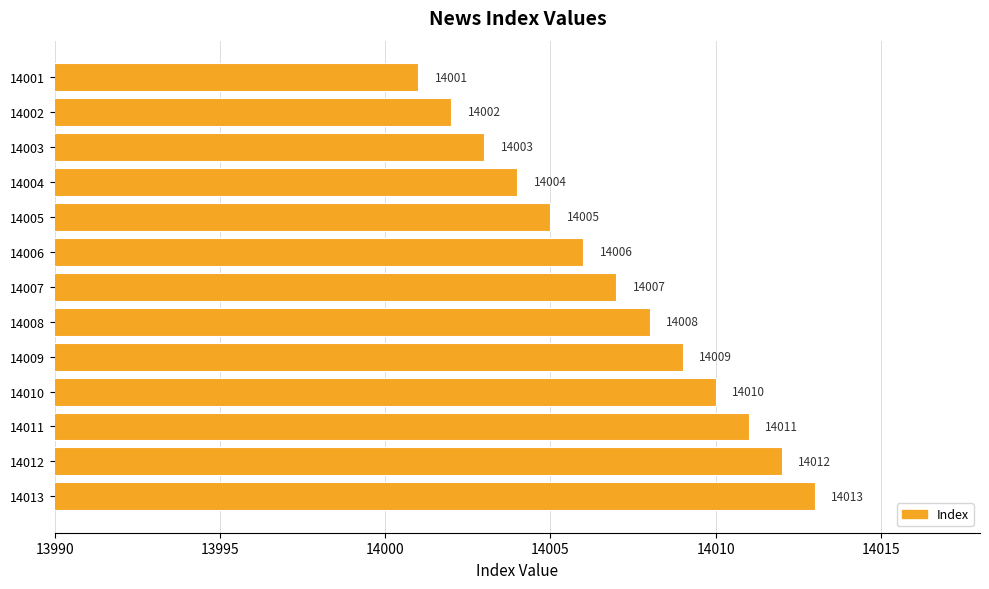

What is the value of the 7th bar from the top?

14007